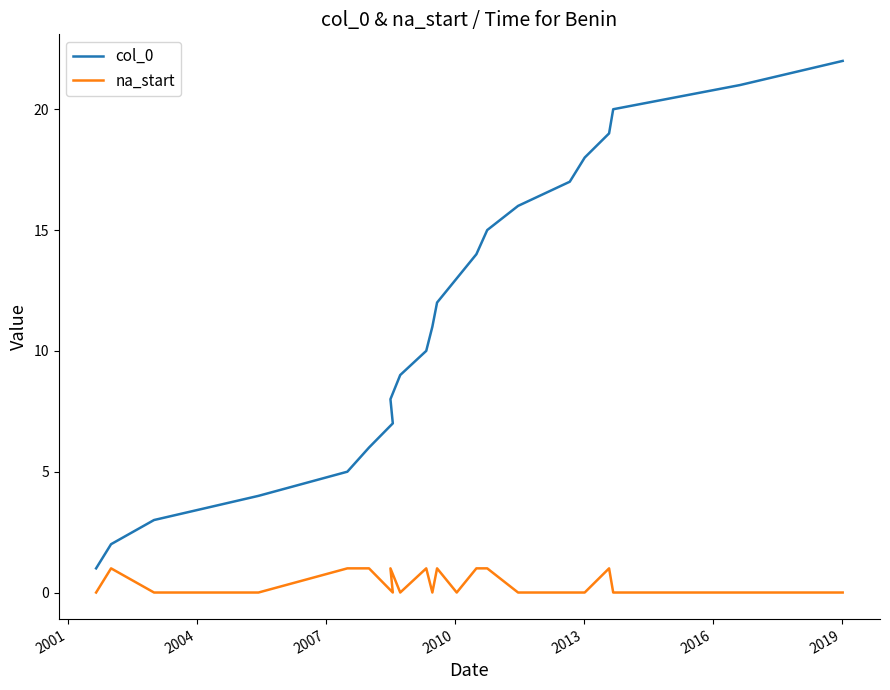

True or false: col_0 and na_start intersect in this chart.

False